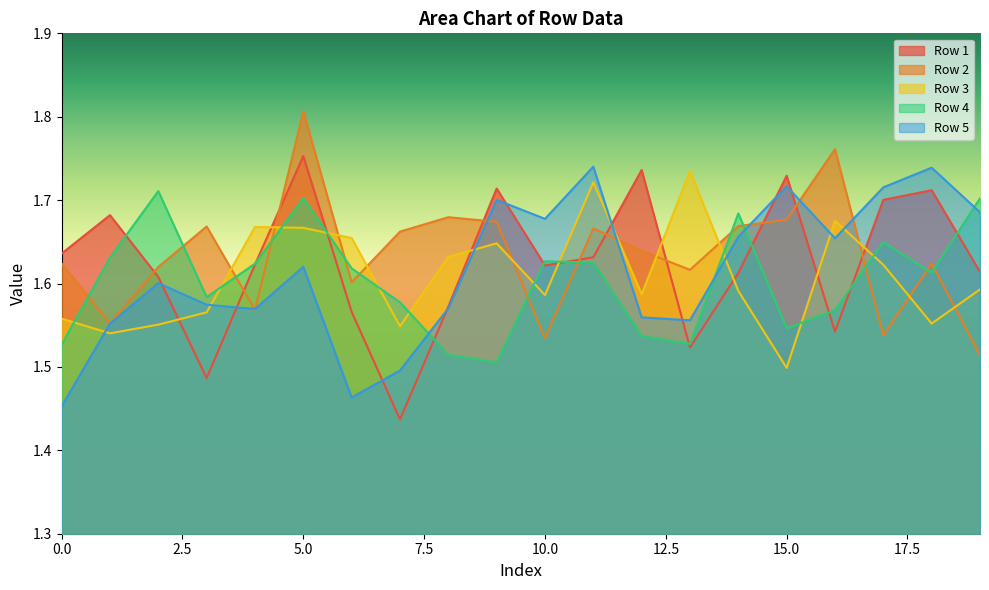

List the labels in order of Row 1 value, largest first.

5, 12, 15, 9, 18, 17, 1, 0, 11, 4, 10, 19, 14, 2, 8, 6, 16, 13, 3, 7